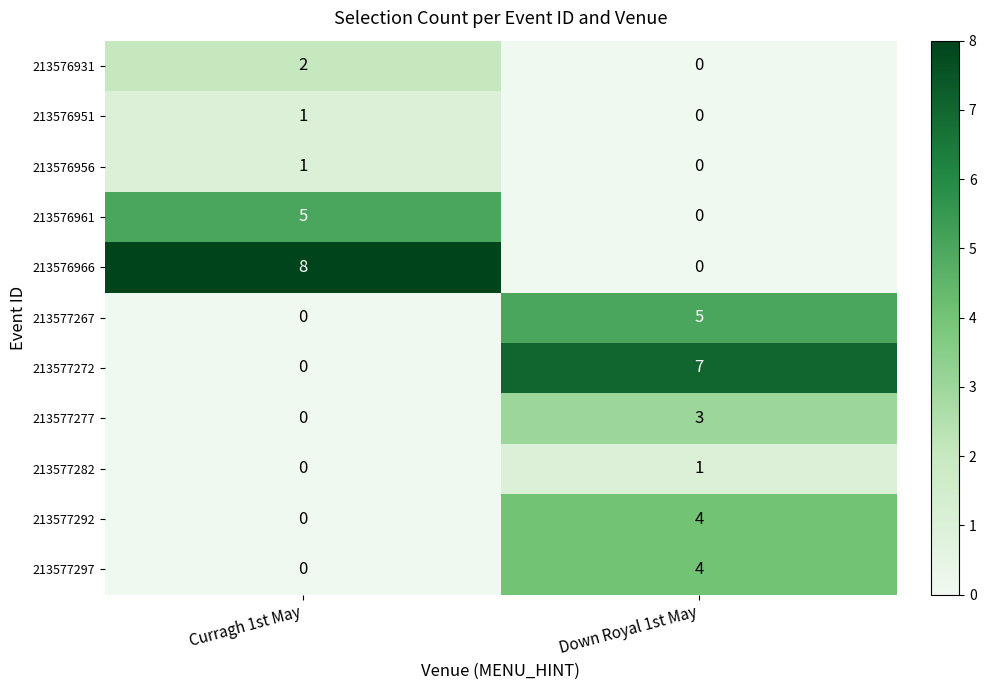

Reading right to left, list all the values displayed in this chart.

213576931: Down Royal 1st May=0	Curragh 1st May=2
213576951: Down Royal 1st May=0	Curragh 1st May=1
213576956: Down Royal 1st May=0	Curragh 1st May=1
213576961: Down Royal 1st May=0	Curragh 1st May=5
213576966: Down Royal 1st May=0	Curragh 1st May=8
213577267: Down Royal 1st May=5	Curragh 1st May=0
213577272: Down Royal 1st May=7	Curragh 1st May=0
213577277: Down Royal 1st May=3	Curragh 1st May=0
213577282: Down Royal 1st May=1	Curragh 1st May=0
213577292: Down Royal 1st May=4	Curragh 1st May=0
213577297: Down Royal 1st May=4	Curragh 1st May=0